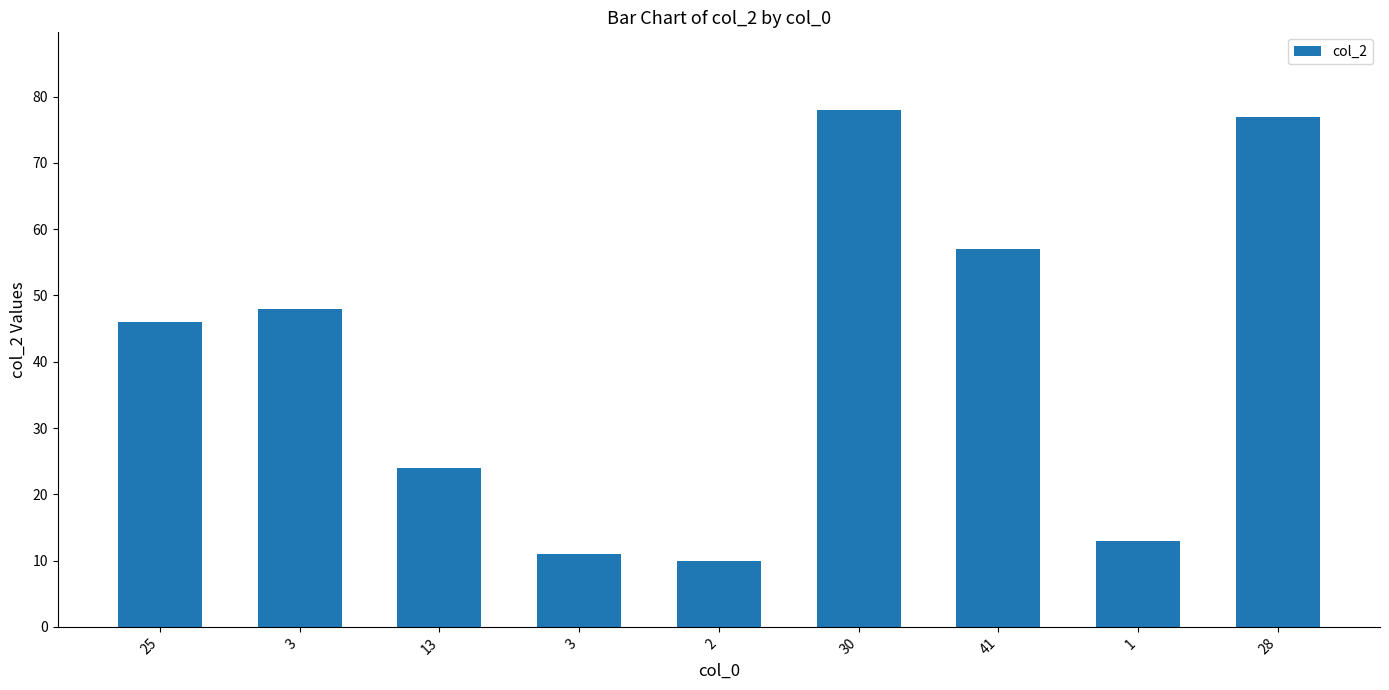

How many bars are there in total?

9